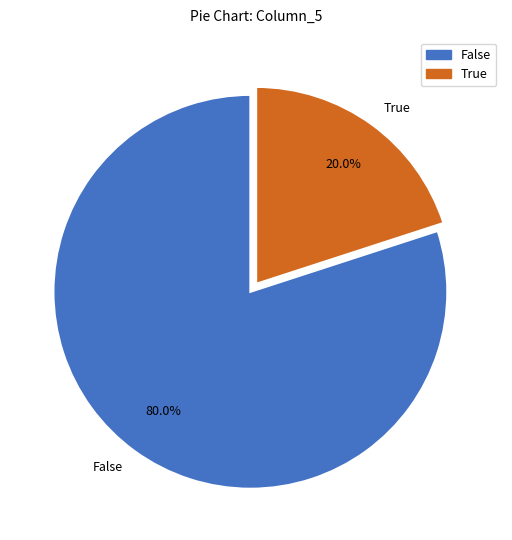

How much of the chart is everything except False?

20.0%